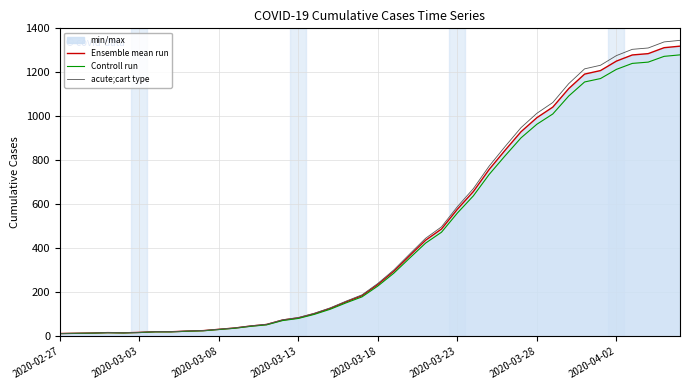

Is this an area chart (filled region under the line)?

No